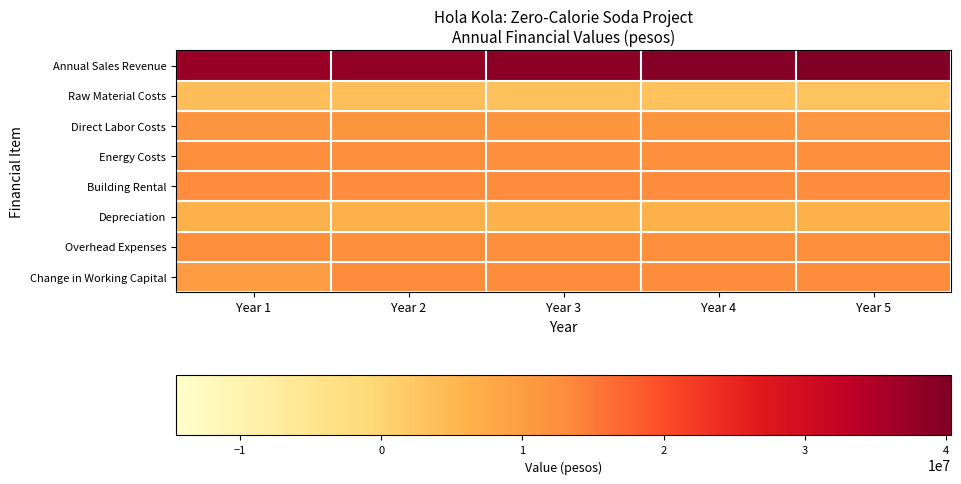

List the series in order of their peak value, lowest first.

Raw Material Costs, Depreciation, Direct Labor Costs, Energy Costs, Overhead Expenses, Change in Working Capital, Building Rental, Annual Sales Revenue